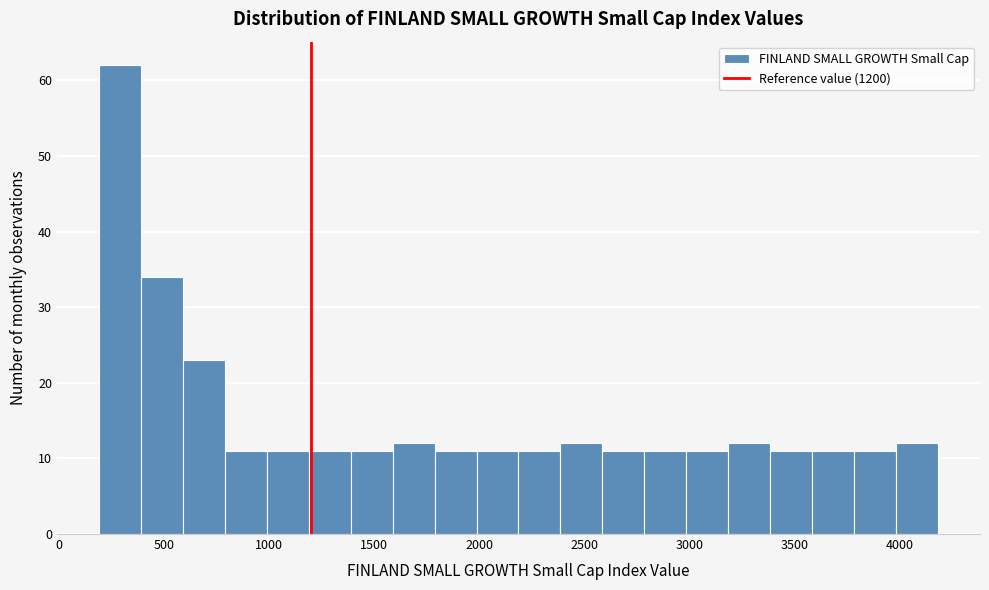

Around what value on the x-axis is the tallest bar? Give the approximate position of its centre, as read against the axis.

300